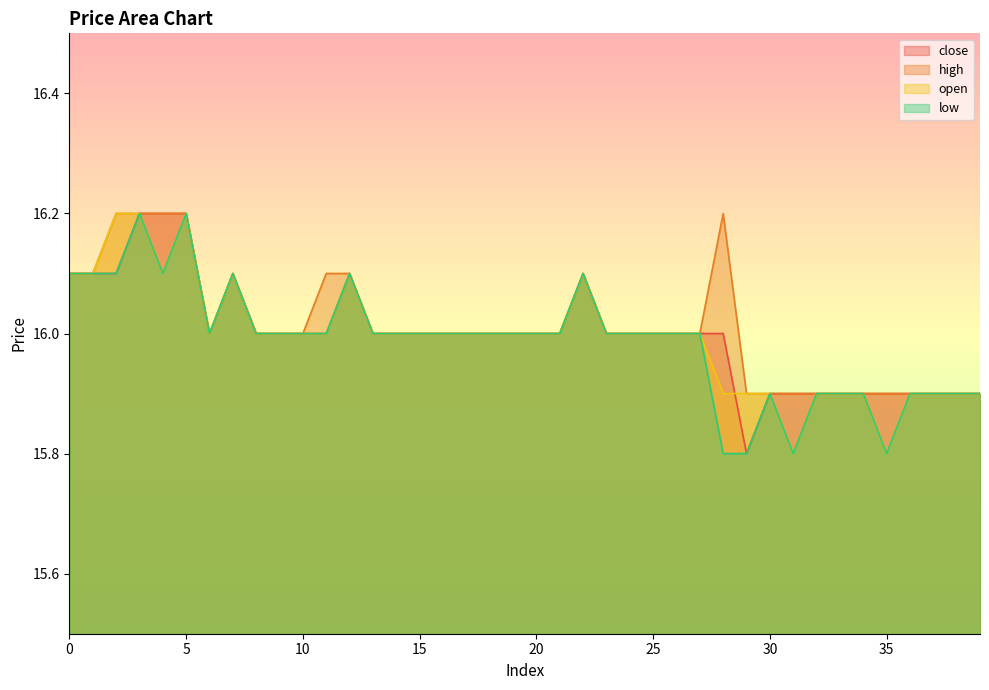

Which has a higher value, 33 or 4?

4